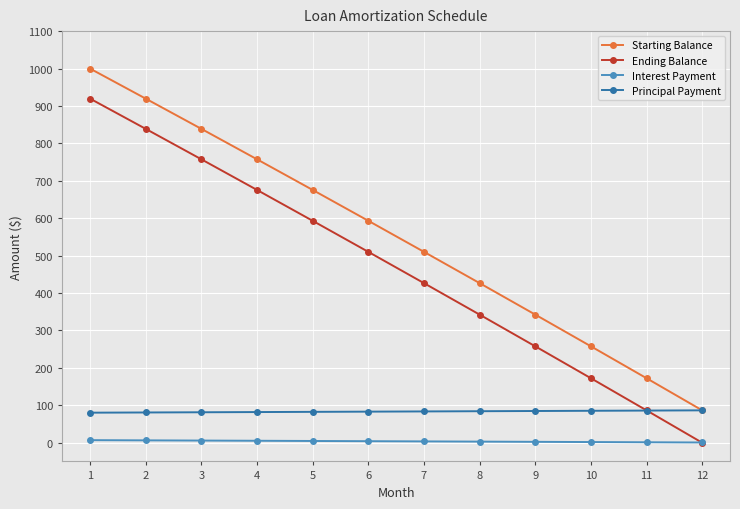

Is it true that Principal Payment equals 81.3 at 3?

True